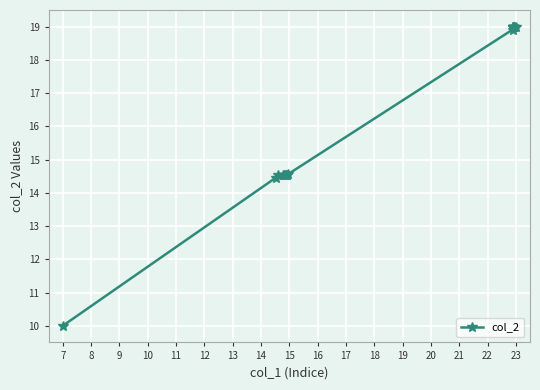

What is the maximum value shown in the chart?

19.0